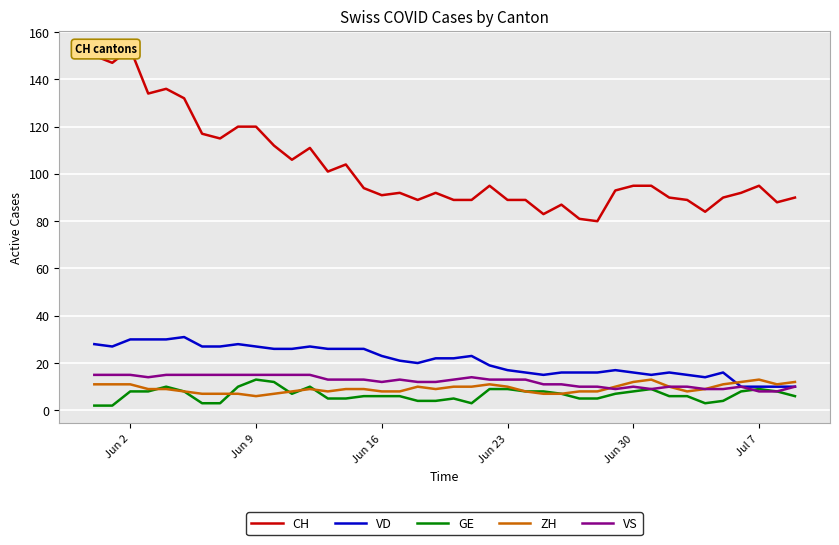

What is the highest value of the VD series?

31